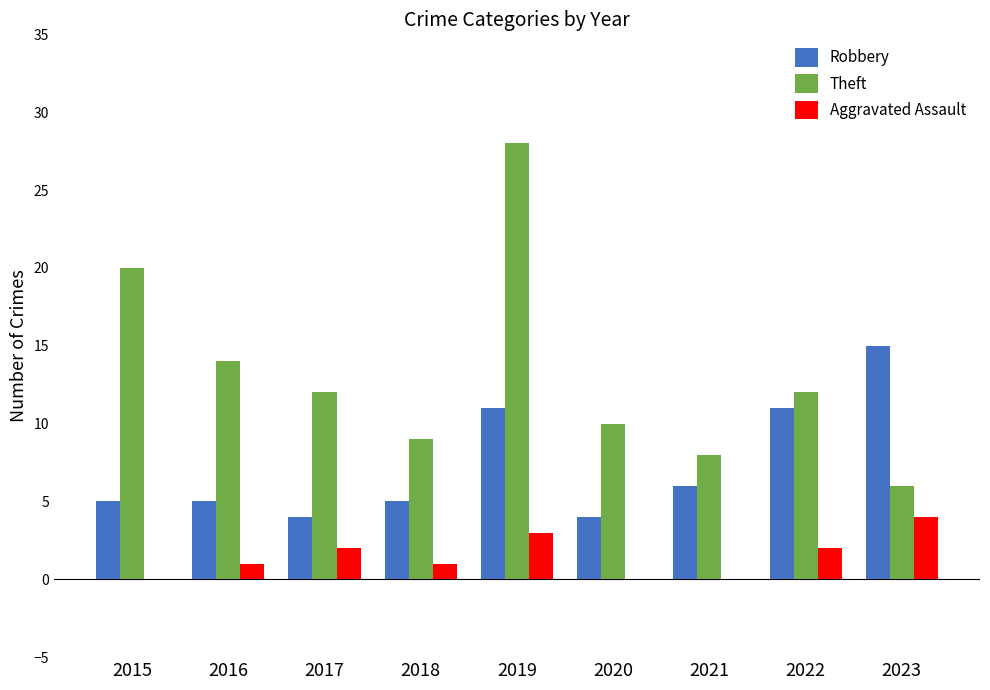

At which category is the sum across all series the highest?

2019